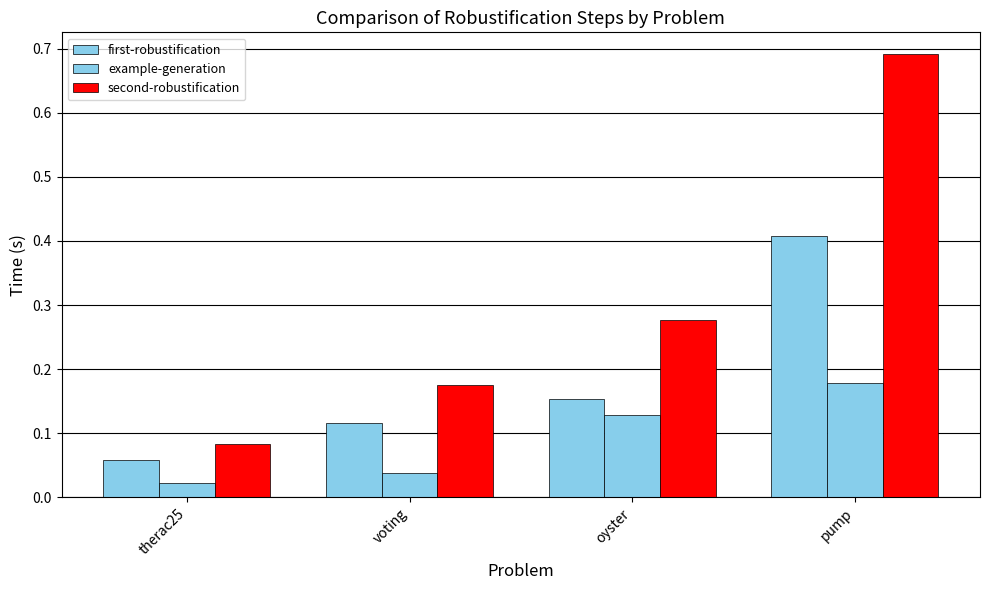

Count the second-robustification values in the range 0 to 1.

4